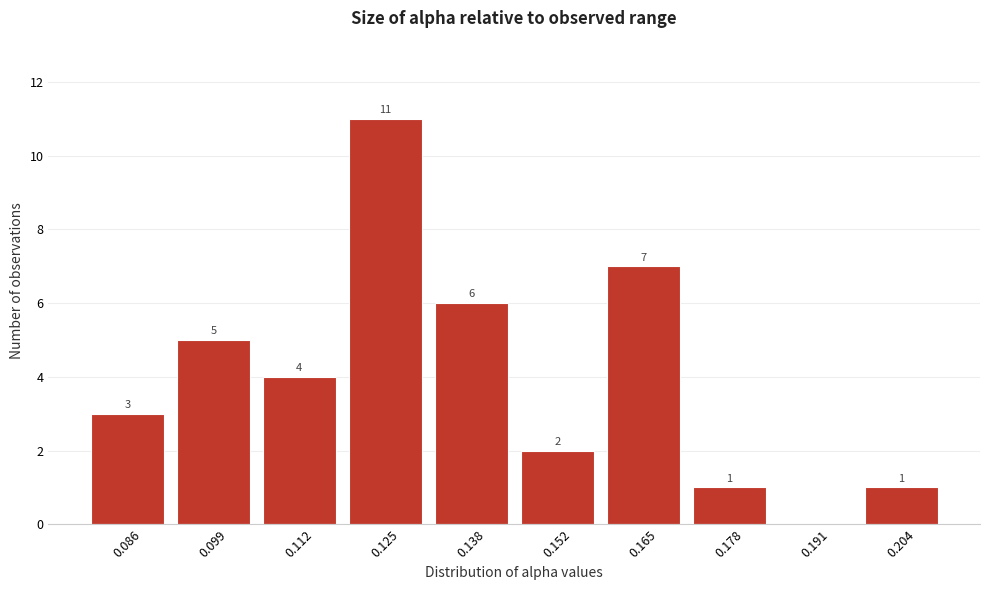

Reading right to left, extract all data points from this chart.

0.204=1	0.191=0	0.178=1	0.165=7	0.152=2	0.138=6	0.125=11	0.112=4	0.099=5	0.086=3